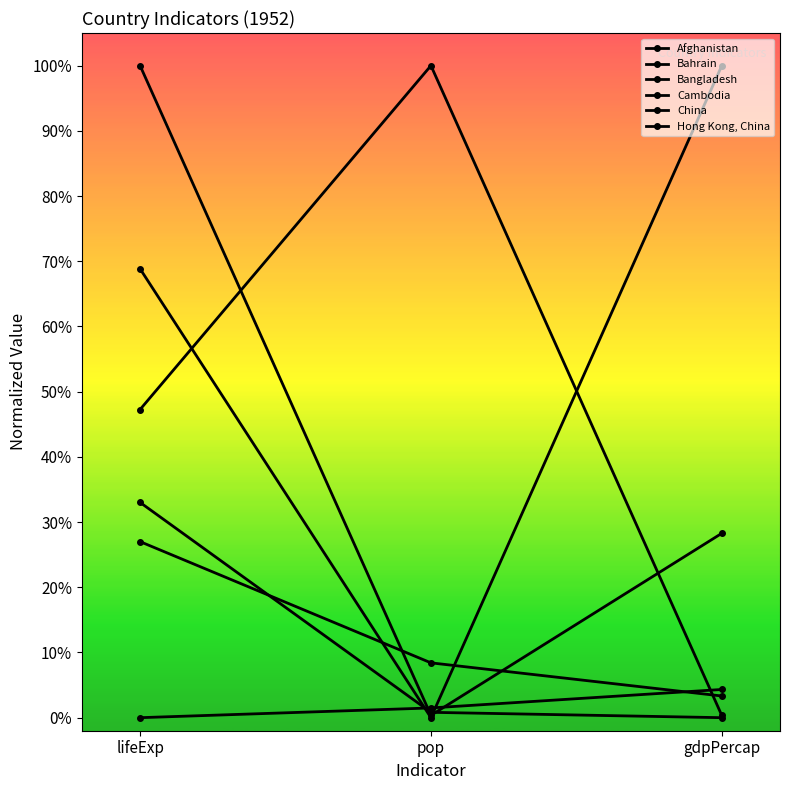

Is it true that Bahrain equals 0.4 at gdpPercap?

False